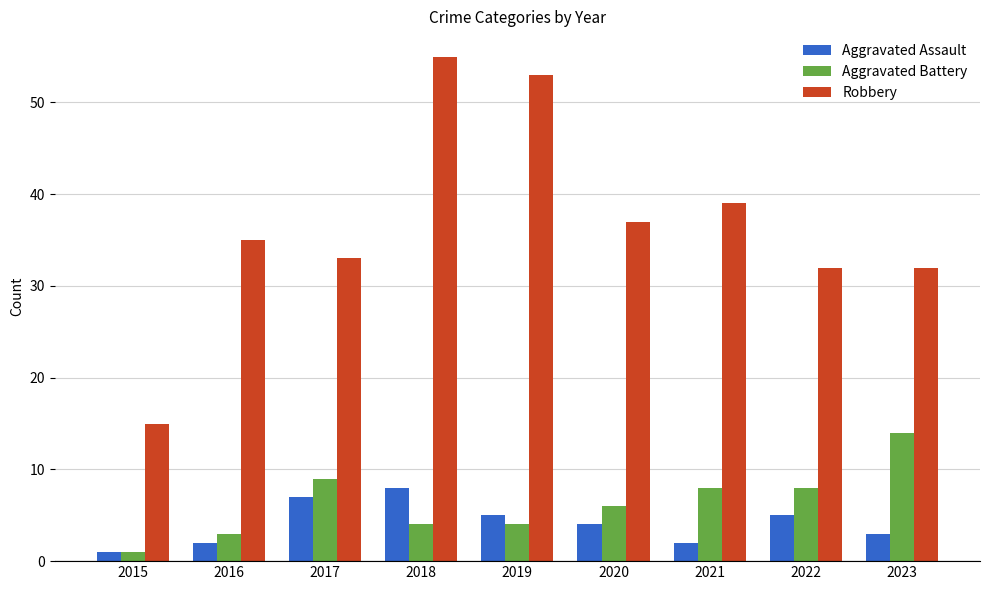

Reading left to right, list all the values displayed in this chart.

Aggravated Assault: 1	2	7	8	5	4	2	5	3
Aggravated Battery: 1	3	9	4	4	6	8	8	14
Robbery: 15	35	33	55	53	37	39	32	32